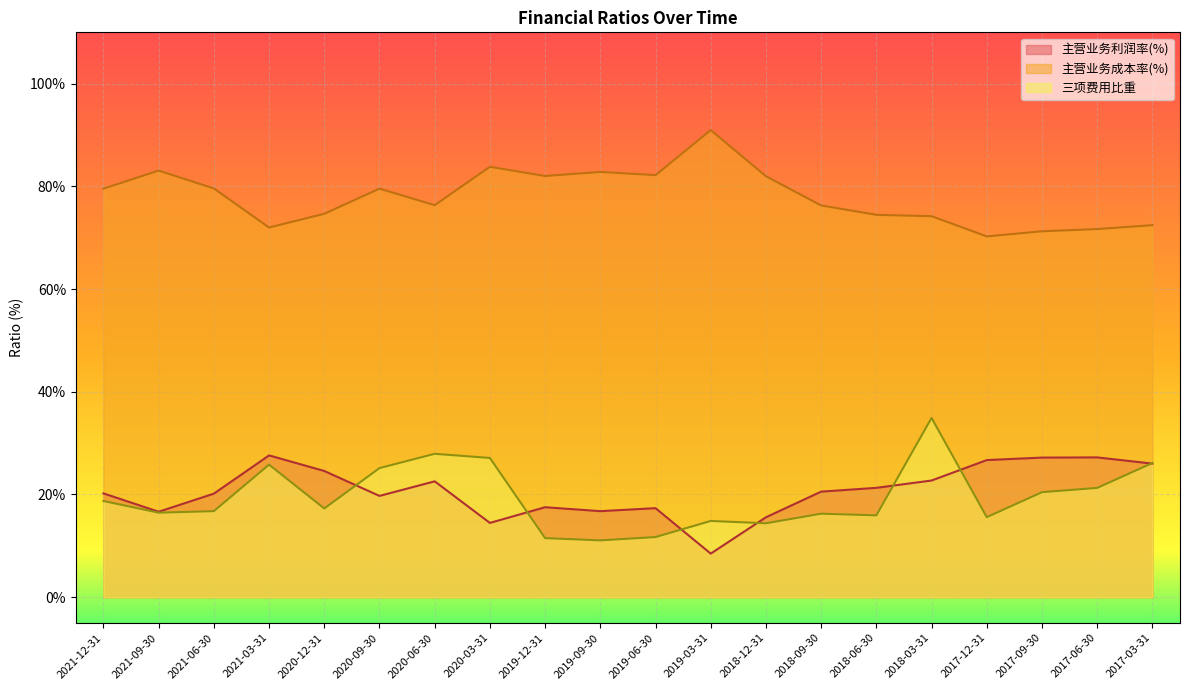

The value of 主营业务成本率(%) at 2017-06-30 is 71.7. True or false?

True